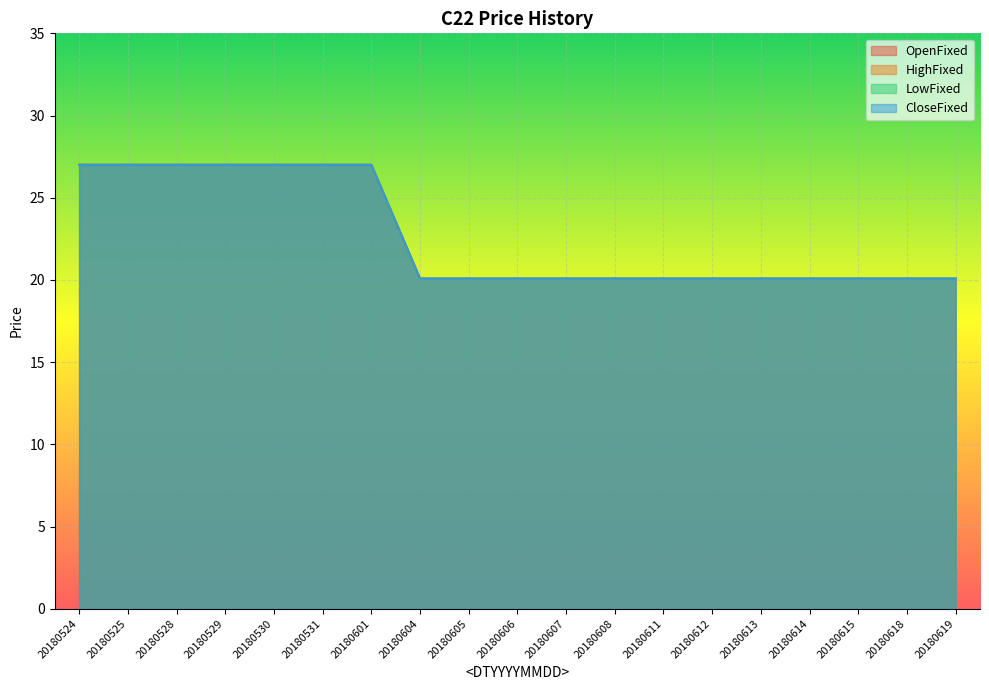

Between 20180531 and 20180618, which series saw the biggest shift?

OpenFixed